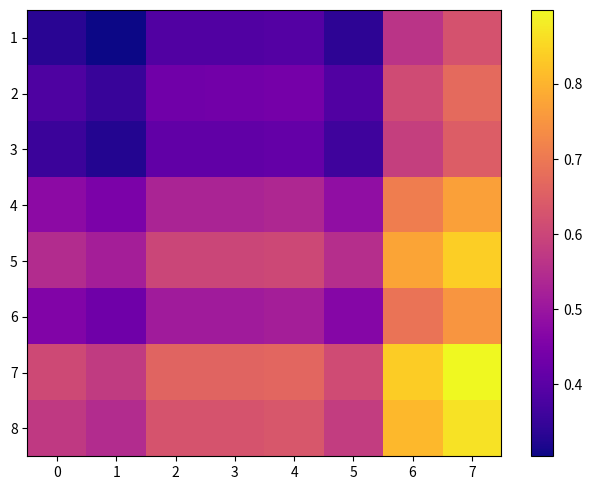

What is the total value across all series at 3?

4.2